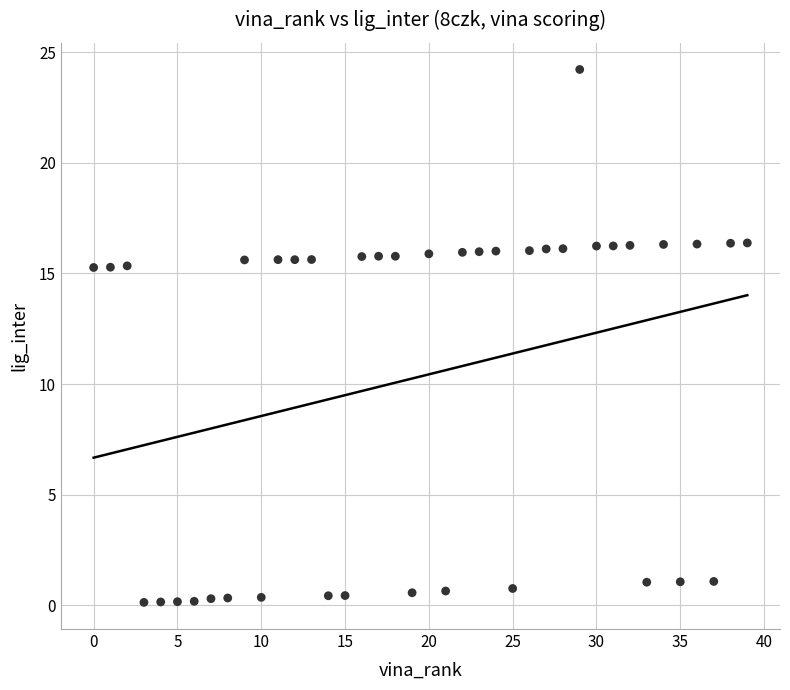

What is the range of Y values (max minus min)?

24.1